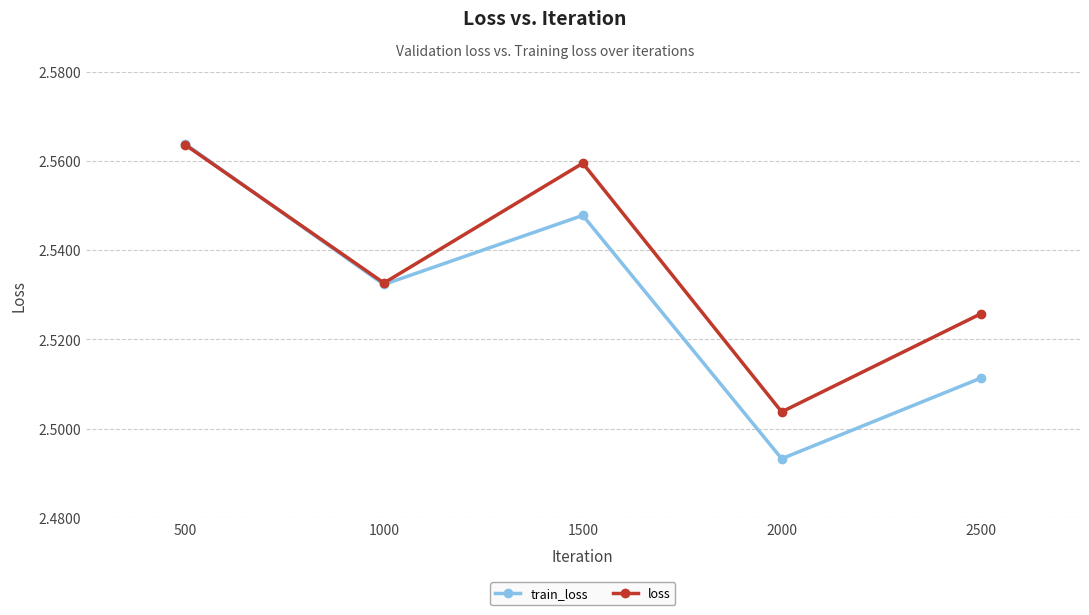

Rank the series at 2500 from lowest to highest value.

train_loss, loss